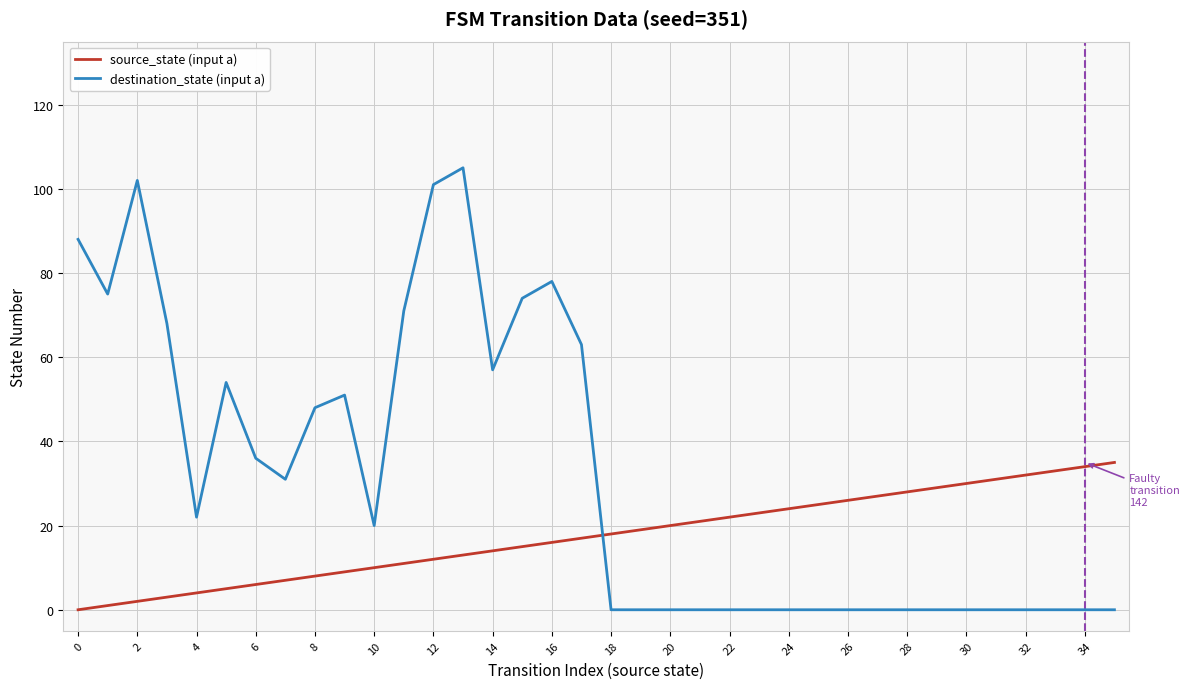

Which series has the largest total across all categories?

destination_state (input a)